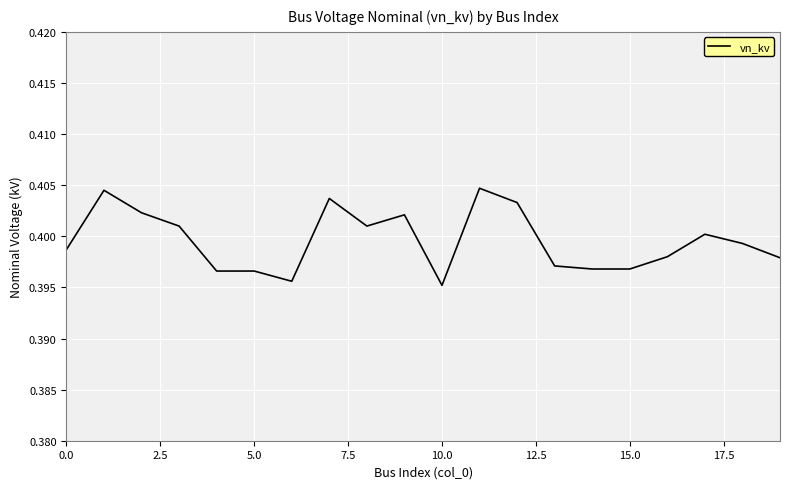

At which category does the chart reach its minimum across all series?

10.0